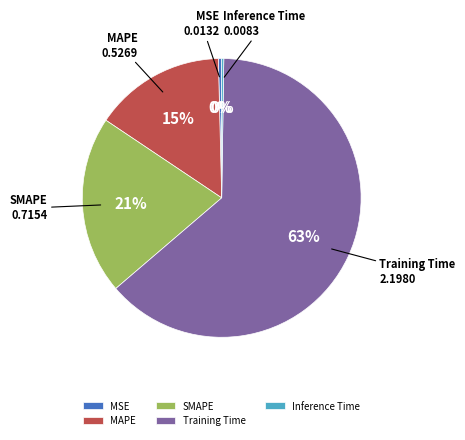

Is the sum of MSE and Training Time greater than half?

Yes